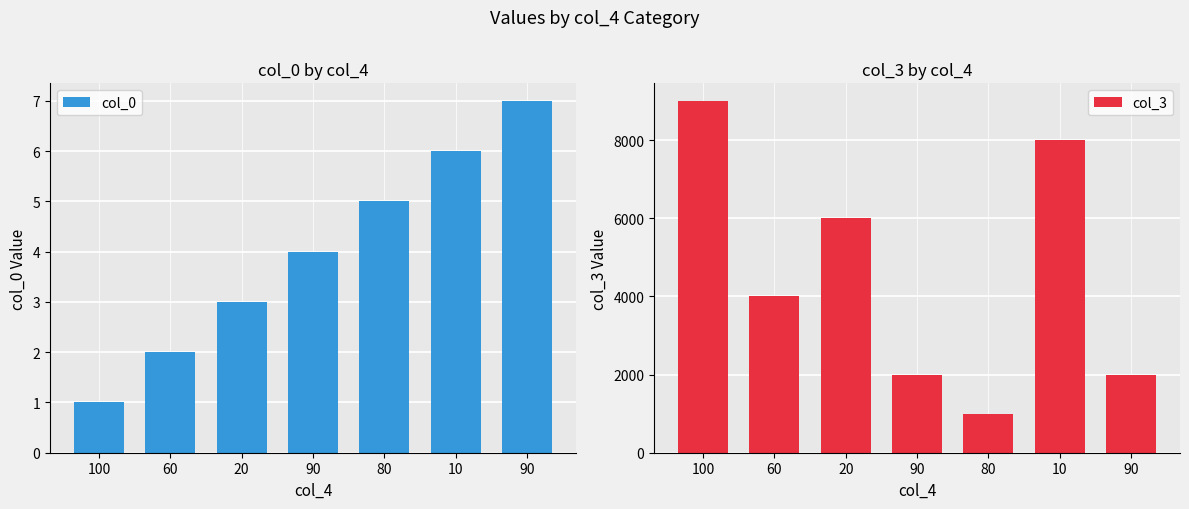

What is the value of the col_0 bar at the 1st from the left?

1